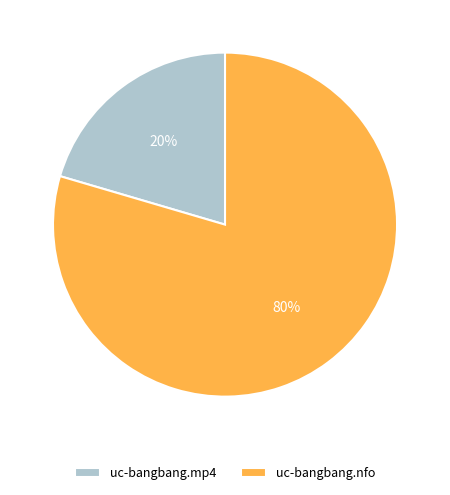

Between uc-bangbang.mp4 and uc-bangbang.nfo, which is larger?

uc-bangbang.nfo